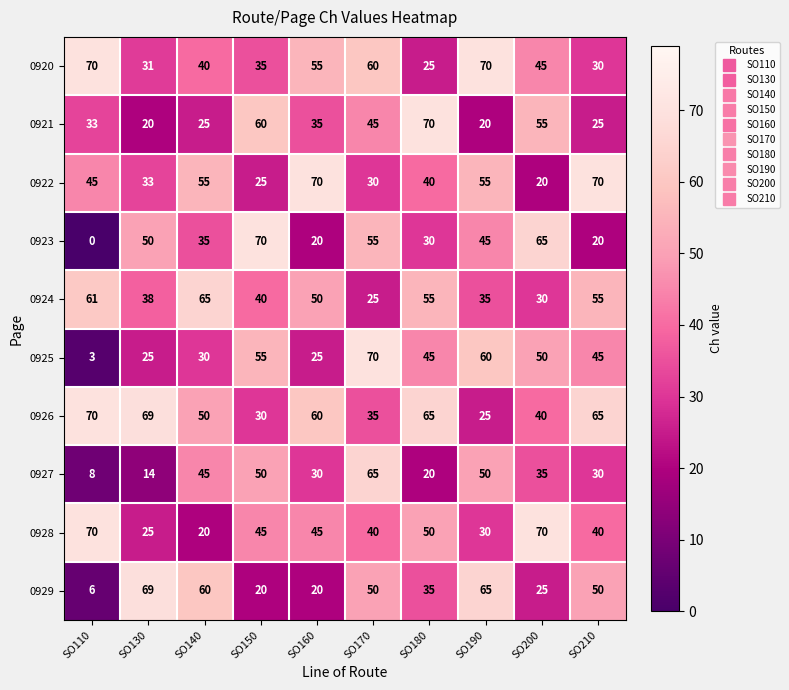

Rank the series at SO150 from highest to lowest value.

0923, 0921, 0925, 0927, 0928, 0924, 0920, 0926, 0922, 0929